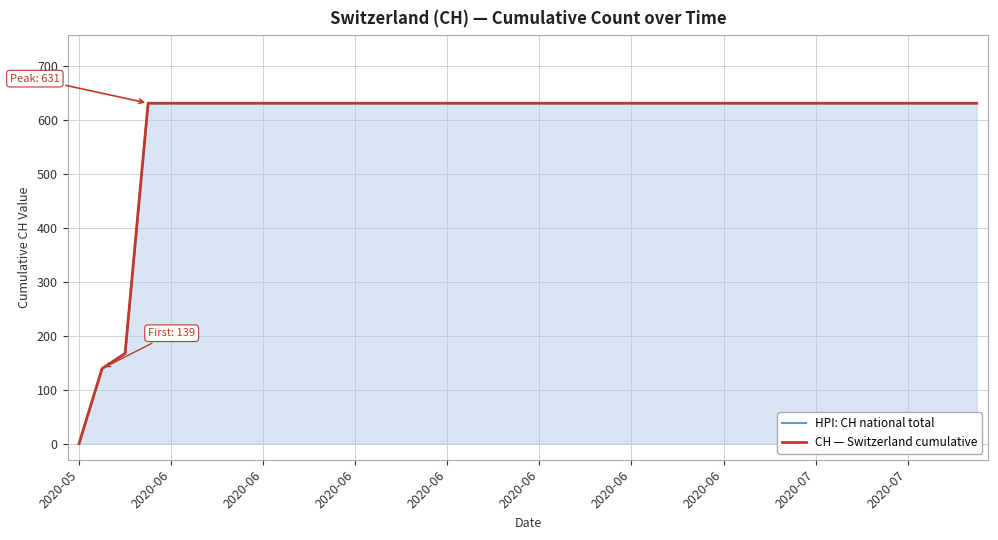

Between 2020-06 and 22, which is larger?

2020-06